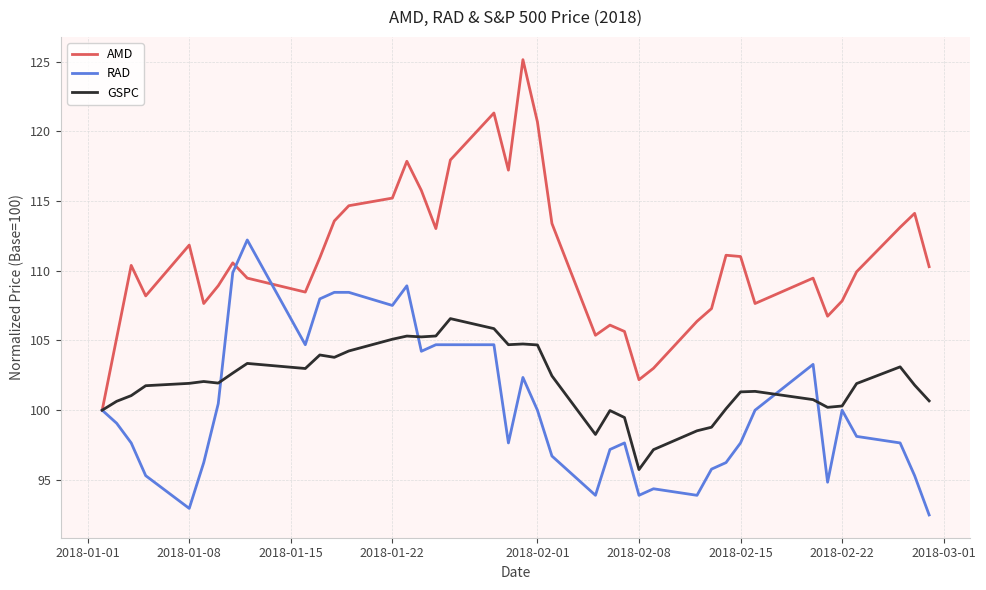

Which series has the widest spread of values?

AMD